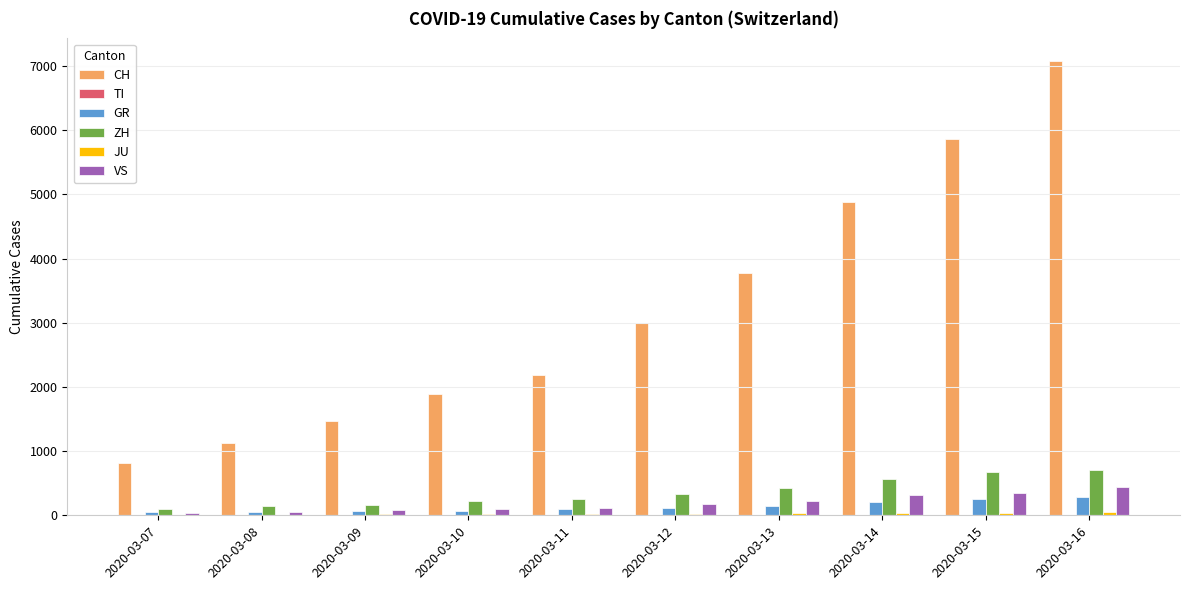

Which series has the largest range (max minus min)?

CH